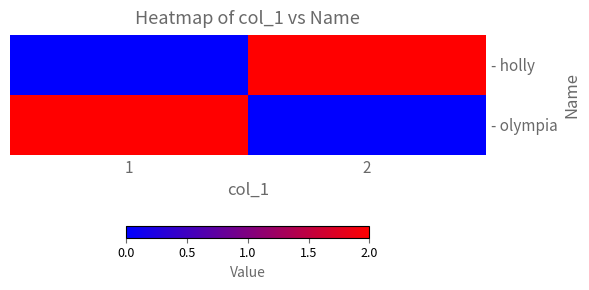

Rank the series at 2 from lowest to highest value.

- olympia, - holly